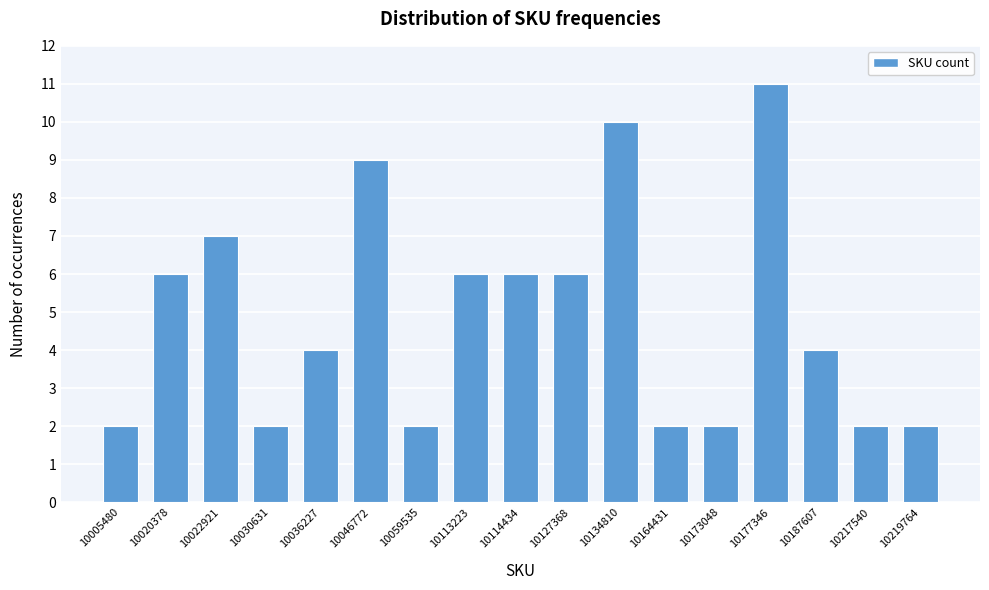

Reading left to right, what are all the values shown in this chart?

10005480=2	10020378=6	10022921=7	10030631=2	10036227=4	10046772=9	10059535=2	10113223=6	10114434=6	10127368=6	10134810=10	10164431=2	10173048=2	10177346=11	10187607=4	10217540=2	10219764=2